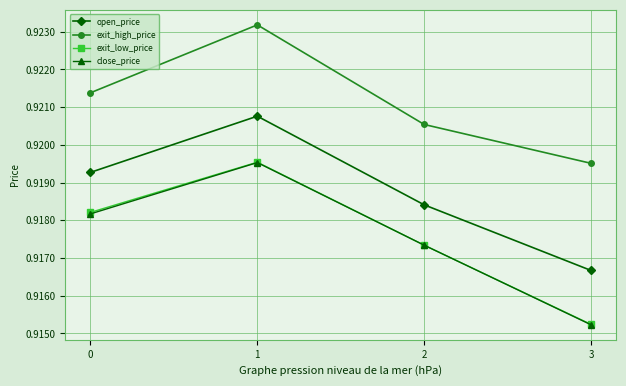

True or false: exit_high_price has more than 2 points higher than both neighbors.

False